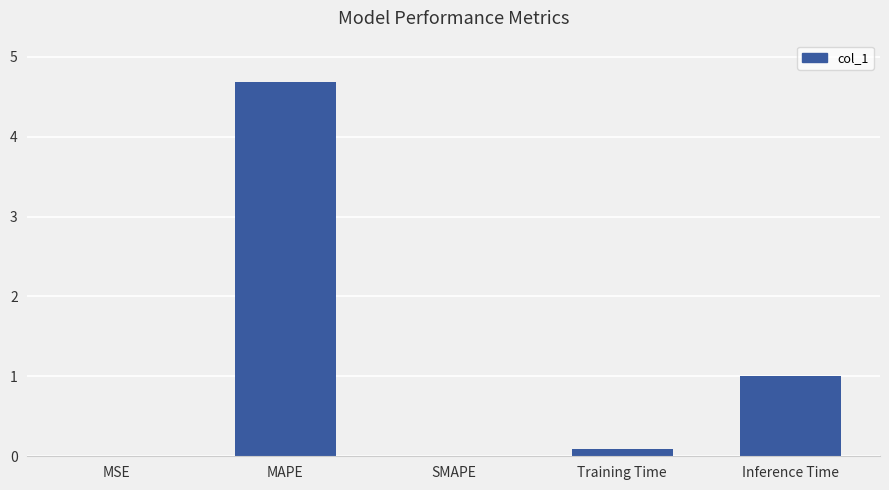

Between MAPE and MSE, which is larger?

MAPE